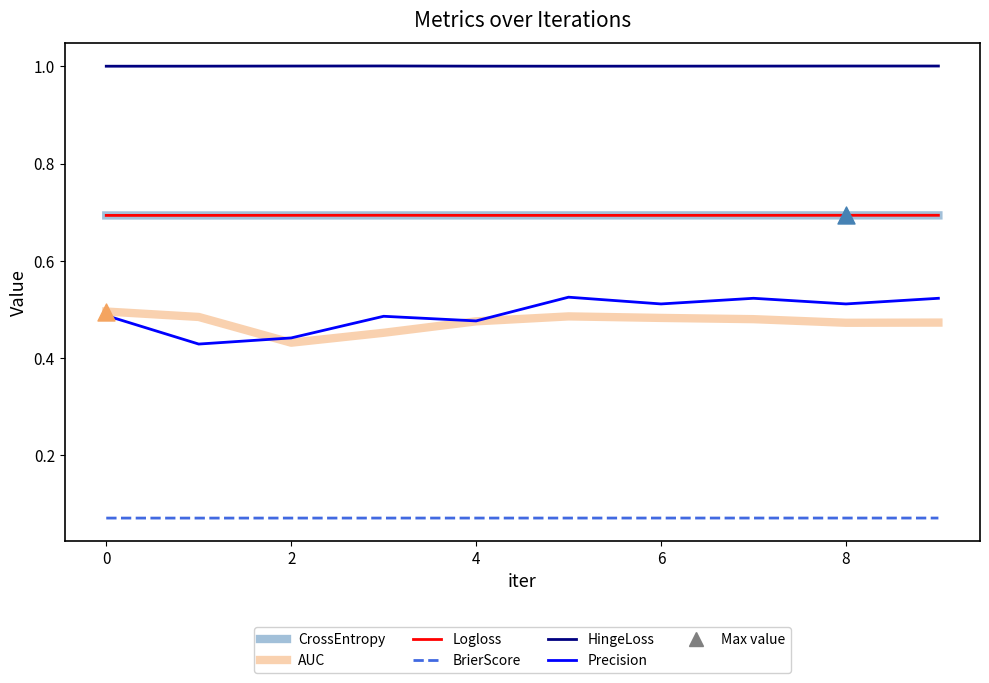

At how many categories does at least one series exceed 0?

10